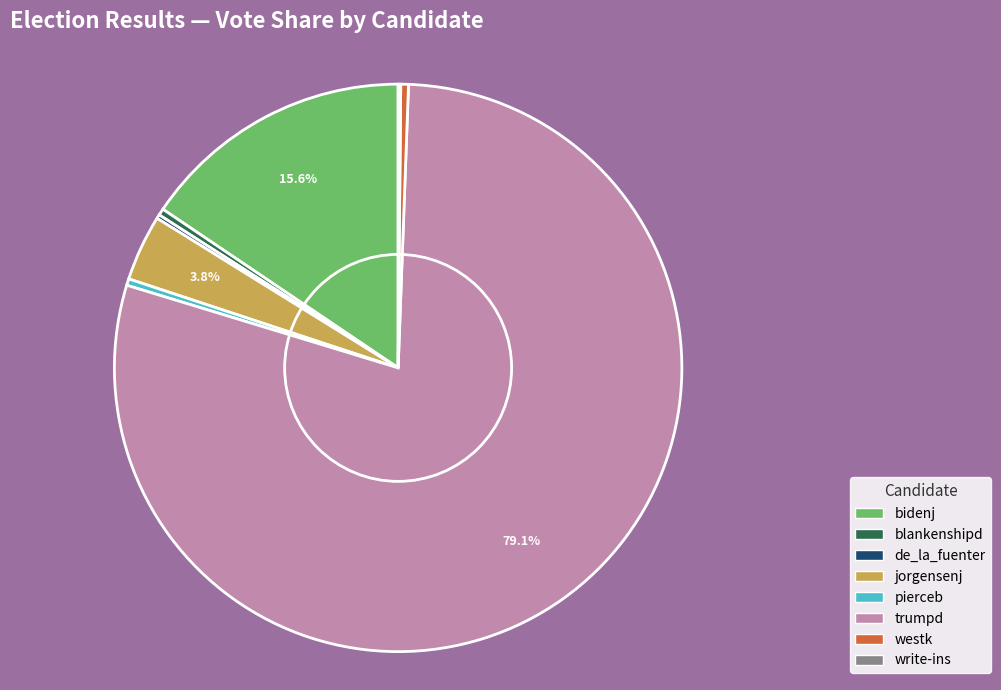

Which category accounts for the majority?

trumpd